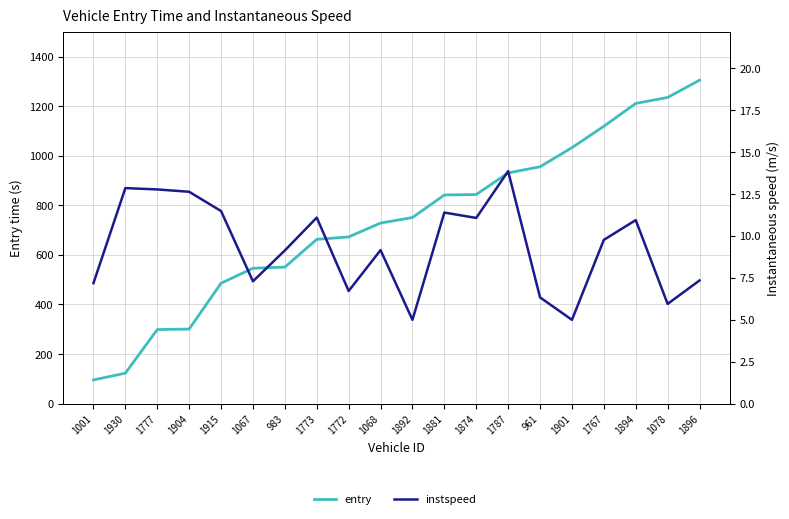

Reading left to right, extract all data points from this chart.

entry: 1001=95.7	1930=122.9	1777=298.8	1904=300.8	1915=485.8	1067=546.1	983=550.6	1773=662.6	1772=672.5	1068=728.4	1892=750.6	1881=841.6	1874=843.5	1787=930.6	961=955.4	1901=1032.4	1767=1118.7	1894=1210.9	1078=1235.0	1896=1304.6
instspeed: 1001=7.2	1930=12.9	1777=12.8	1904=12.6	1915=11.5	1067=7.3	983=9.1	1773=11.1	1772=6.7	1068=9.2	1892=5.0	1881=11.4	1874=11.1	1787=13.9	961=6.3	1901=5.0	1767=9.8	1894=10.9	1078=6.0	1896=7.3